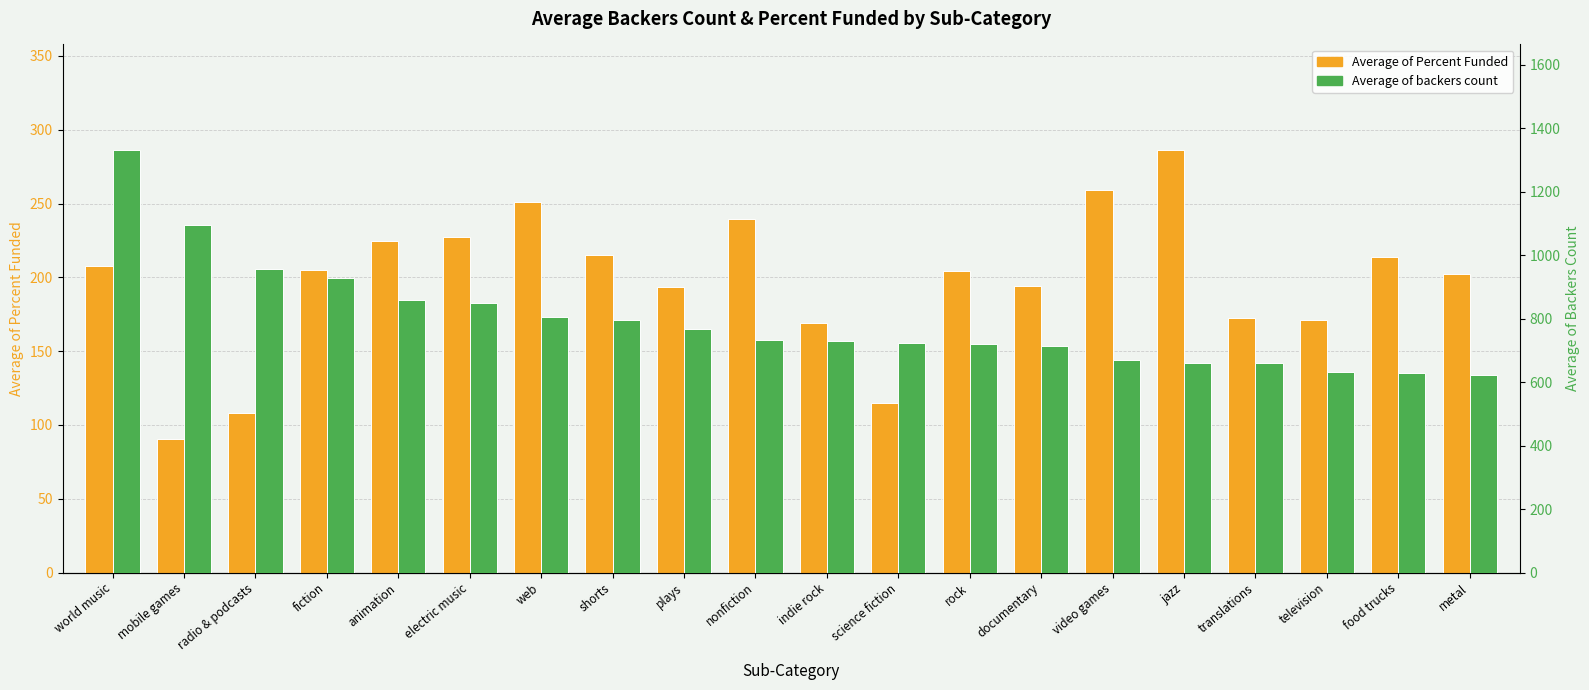

What is the label of the 17th bar from the left?

translations